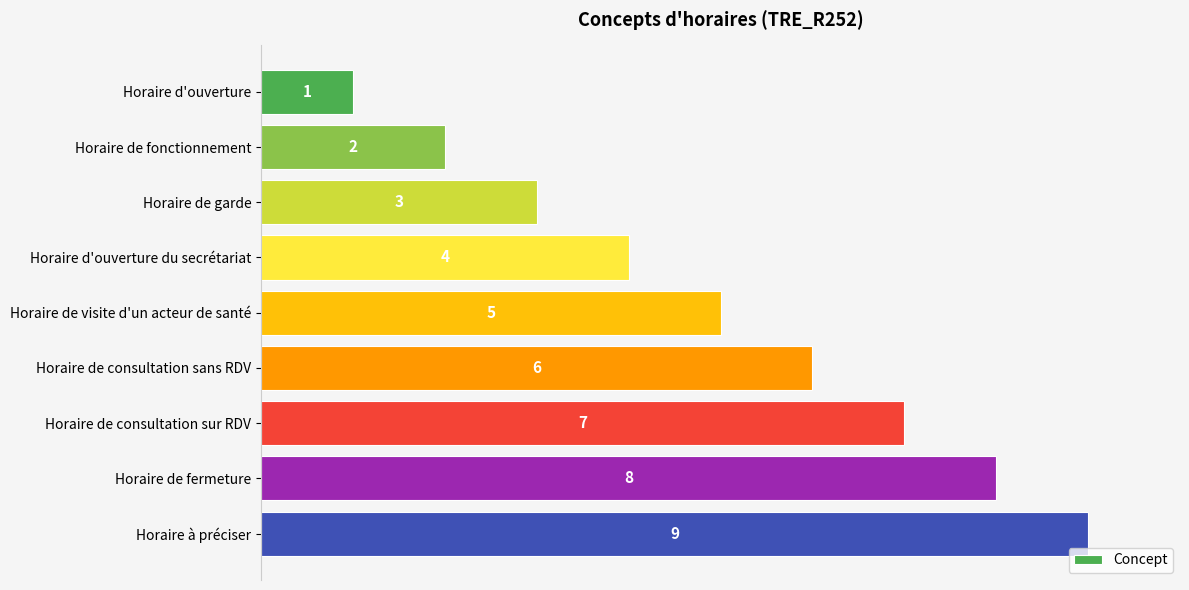

True or false: the data shows 2 at Horaire de garde.

False